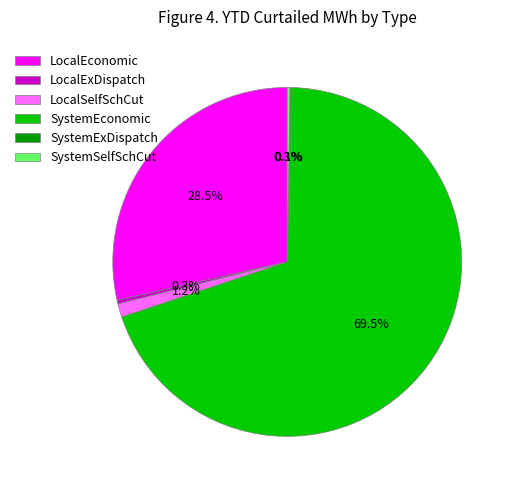

Between LocalEconomic and SystemEconomic, which is larger?

SystemEconomic